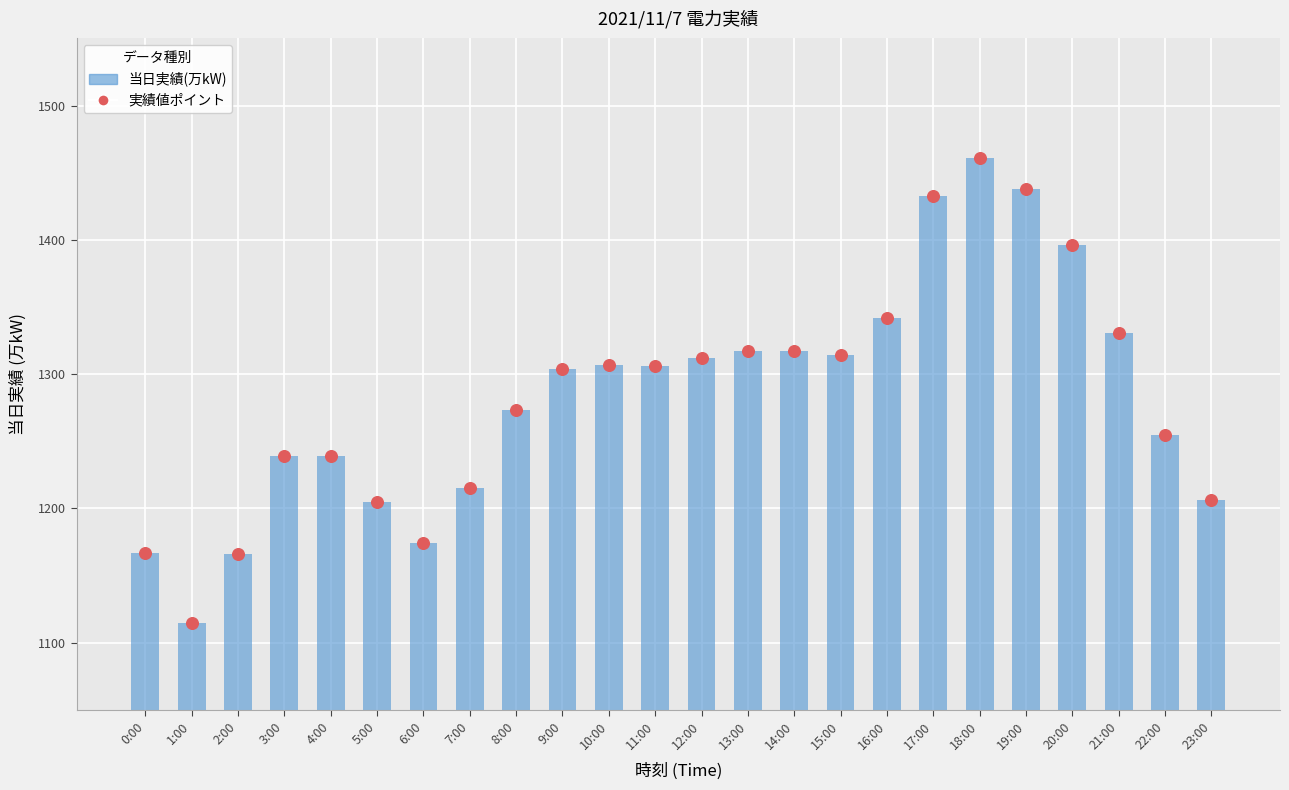

At which category is the sum across all series the highest?

18:00